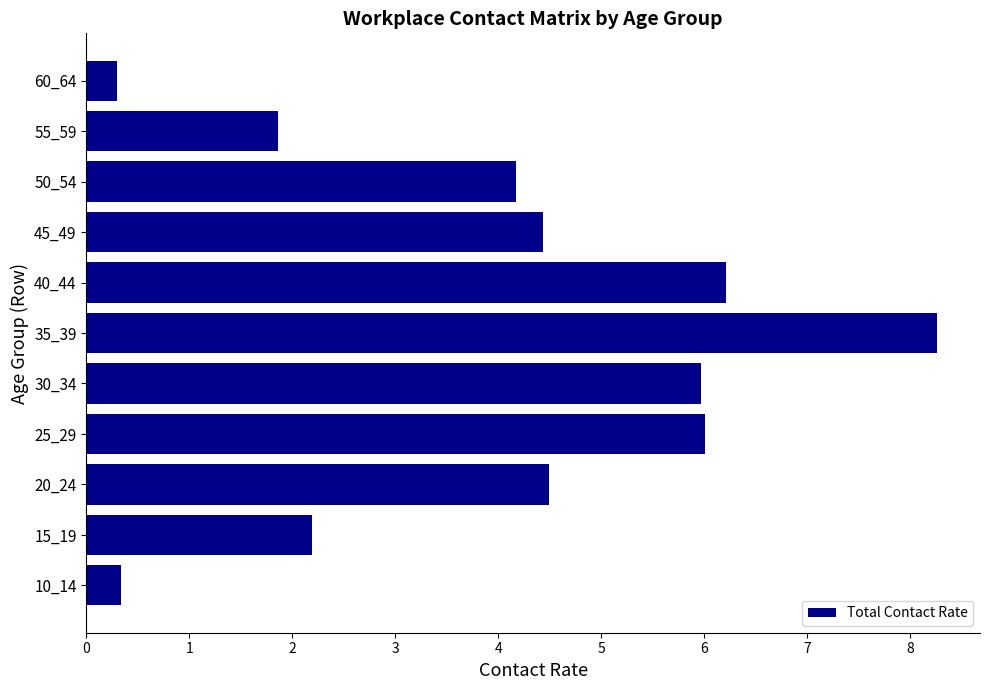

What is the difference between the values at 60_64 and 40_44?

5.9